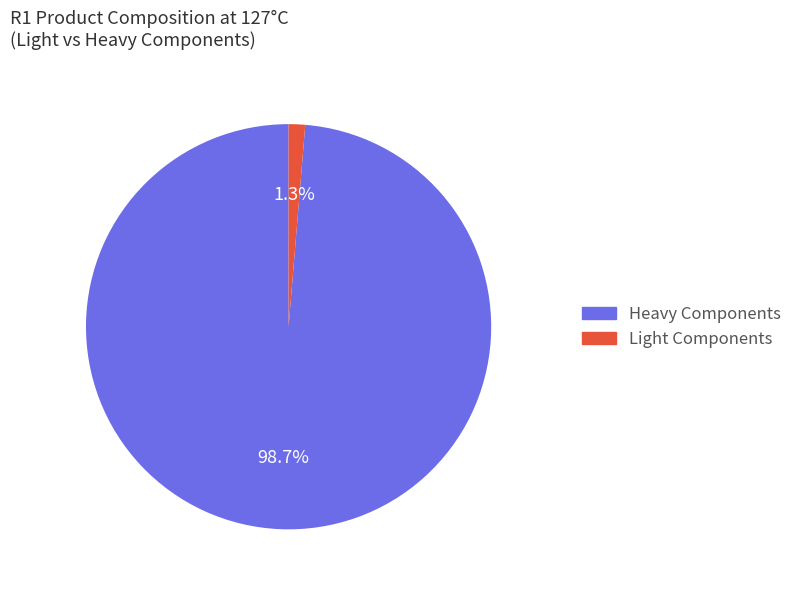

Does any single category account for the majority?

Yes